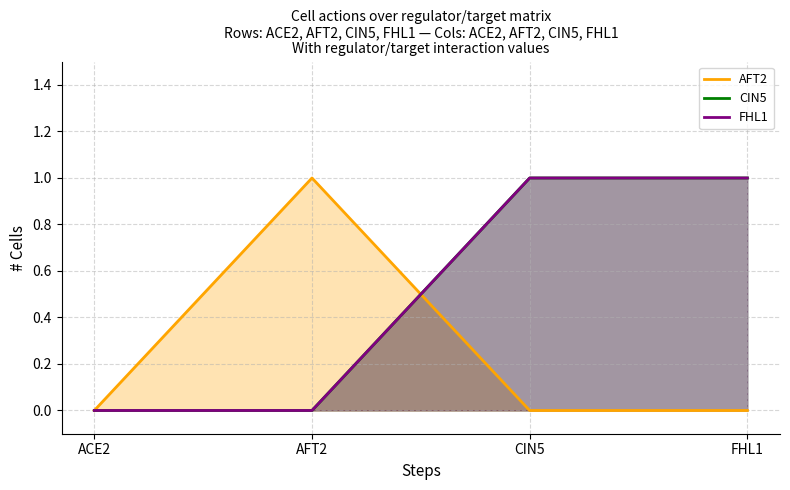

What is the difference between the maximum and minimum values in the FHL1 series?

1